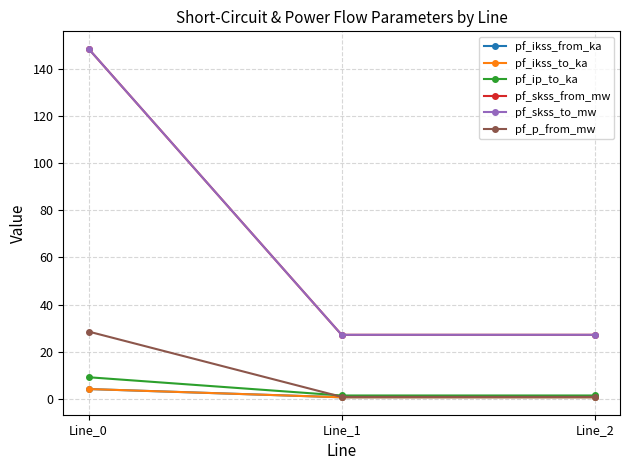

What are all the series names shown in the legend?

pf_ikss_from_ka, pf_ikss_to_ka, pf_ip_to_ka, pf_skss_from_mw, pf_skss_to_mw, pf_p_from_mw